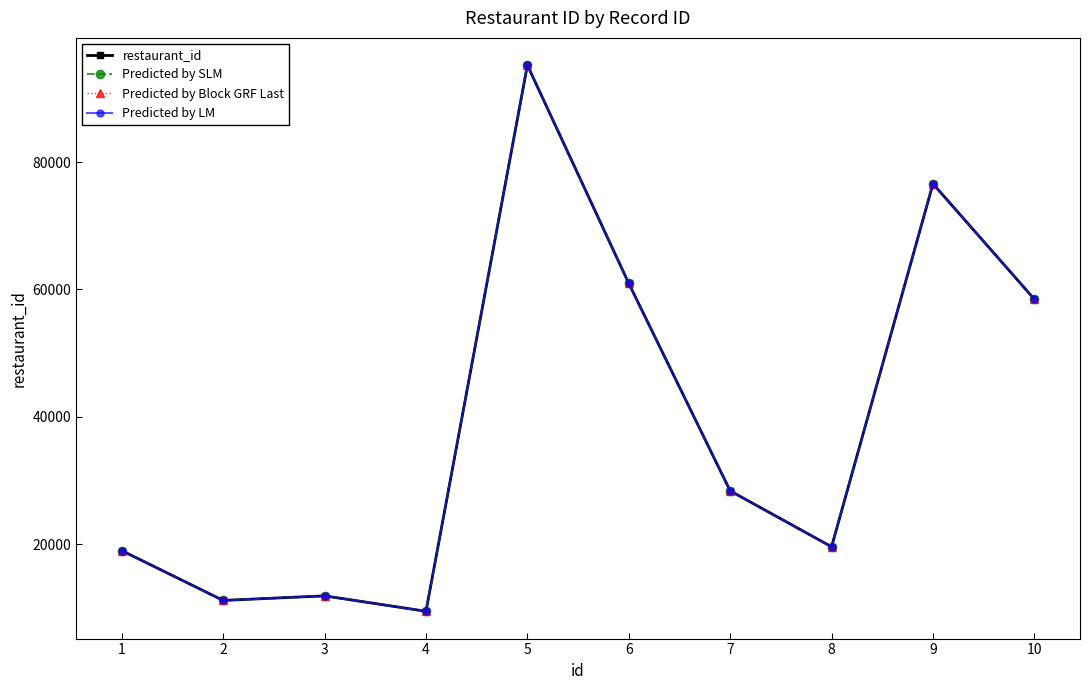

Where does the restaurant_id series first go above 28394?

5